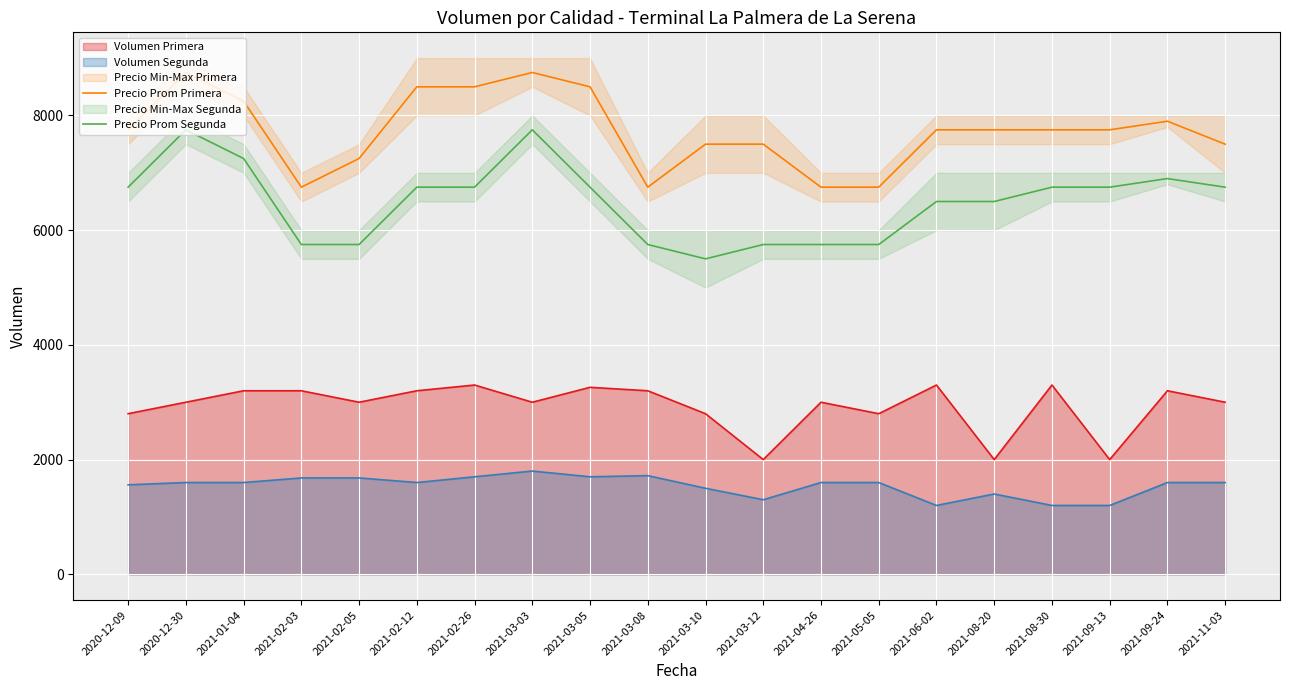

Which category has the highest value in the Precio Prom Segunda series?

2020-12-30